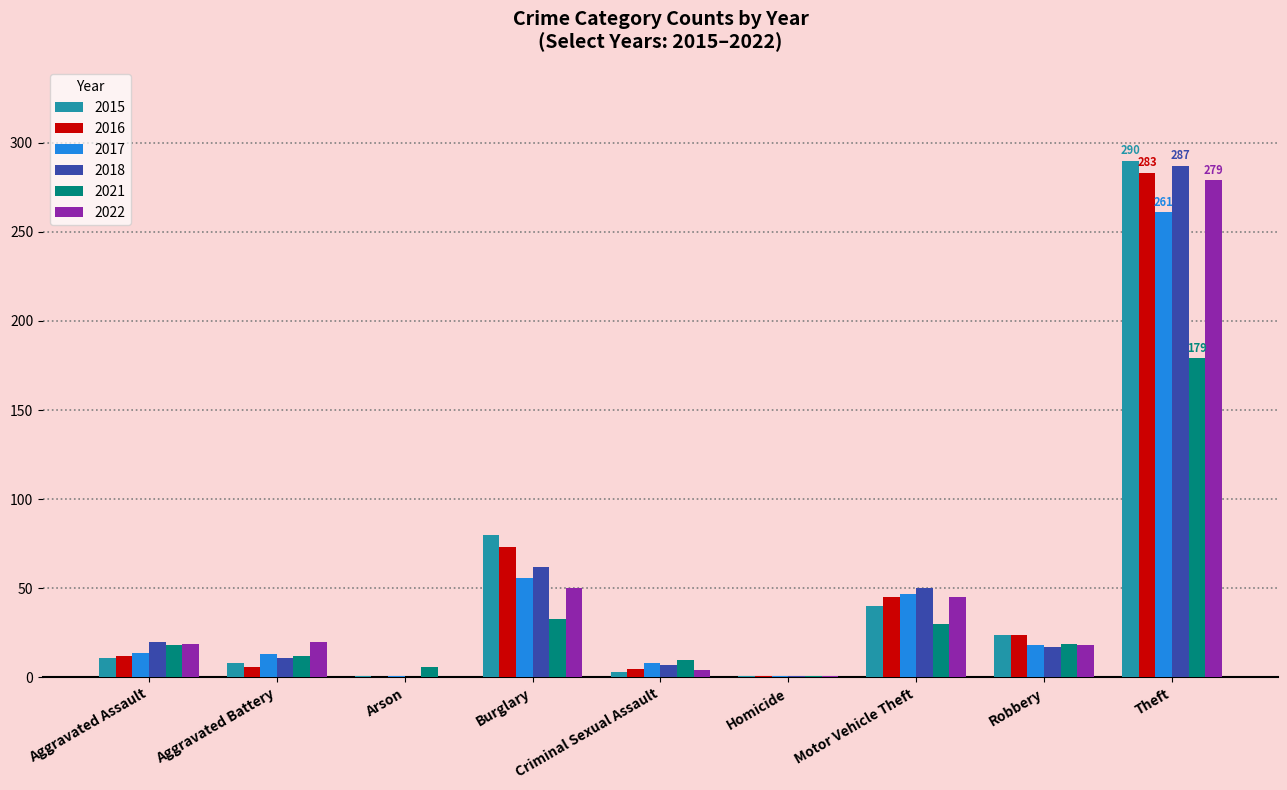

At which category is the sum across all series the highest?

Theft